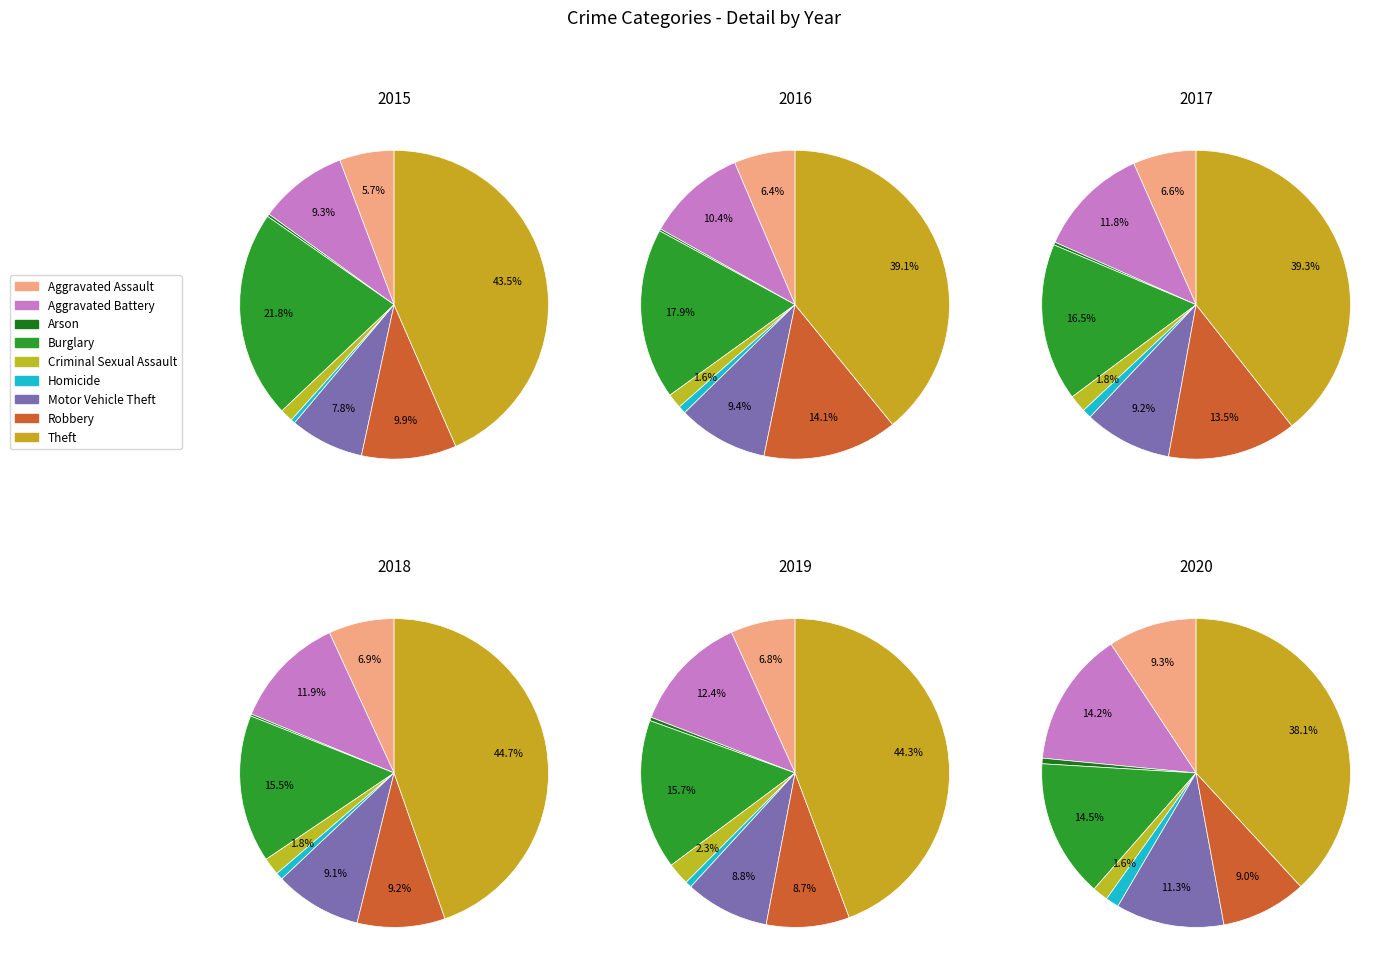

Combined, what portion of the pie is Motor Vehicle Theft and Robbery?

17.7%